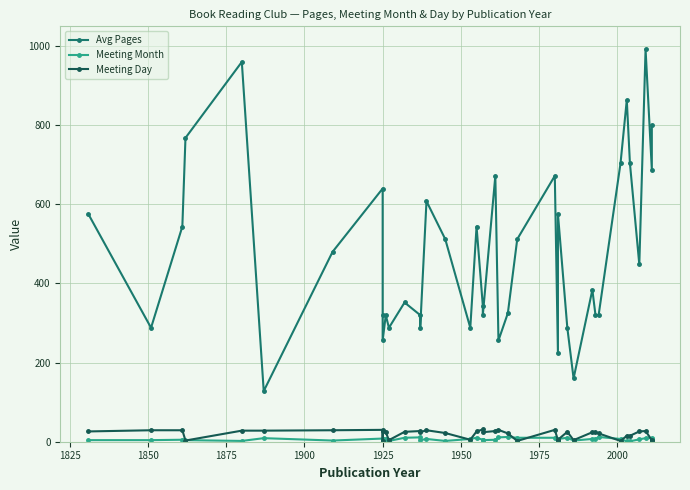

What is the minimum value shown in the chart?

1